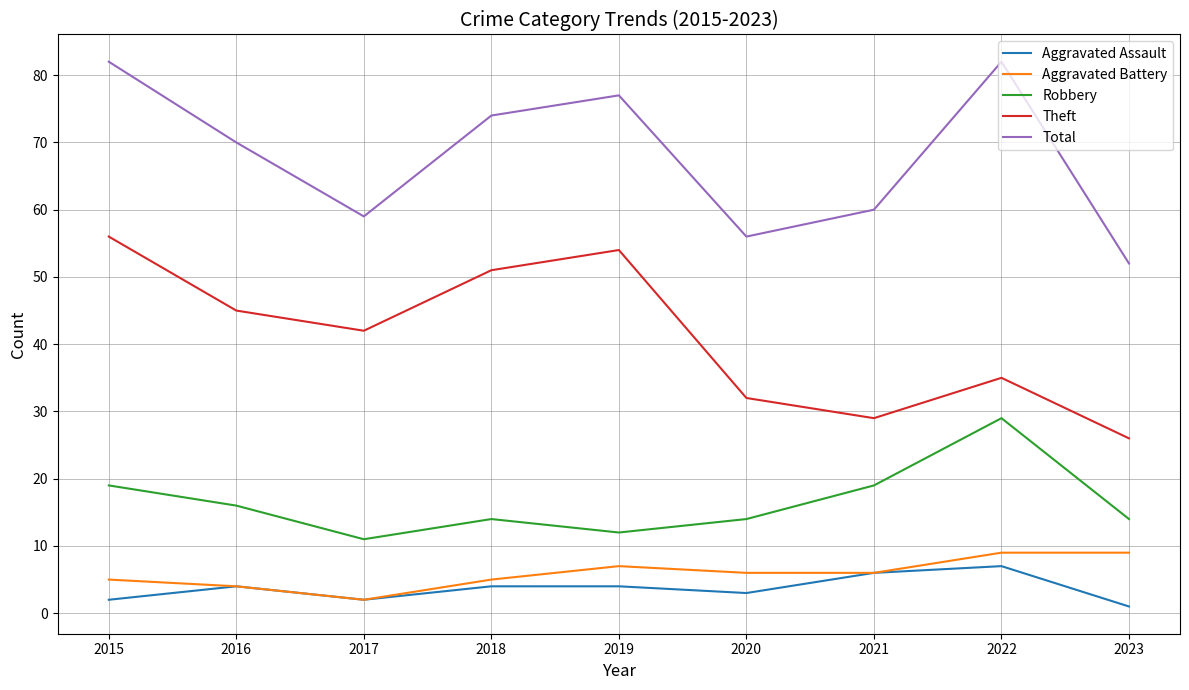

What are all the series names shown in the legend?

Aggravated Assault, Aggravated Battery, Robbery, Theft, Total